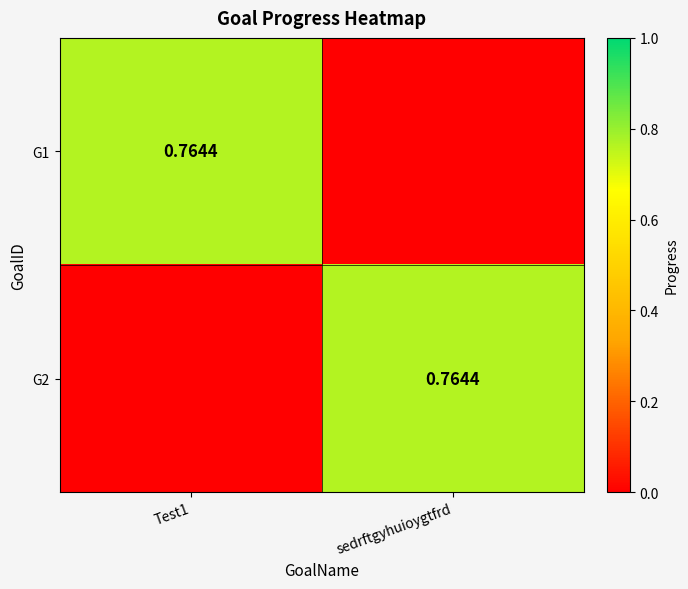

Which has a higher value, sedrftgyhuioygtfrd or Test1?

Test1